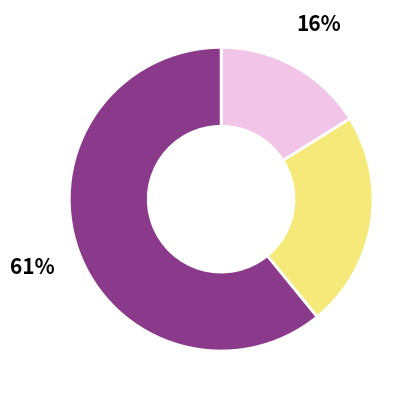

Does any single category account for the majority?

Yes